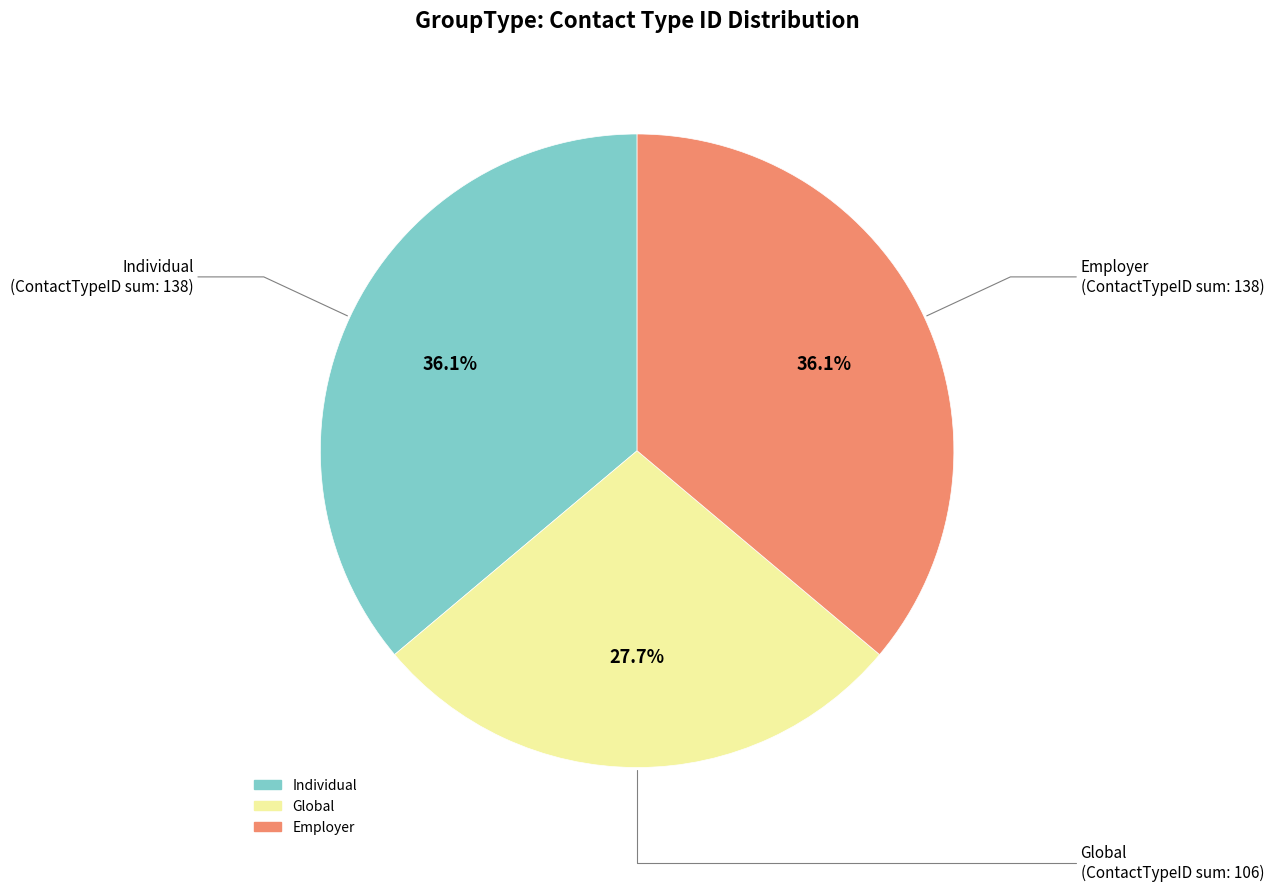

Which slice is the smallest?

Global